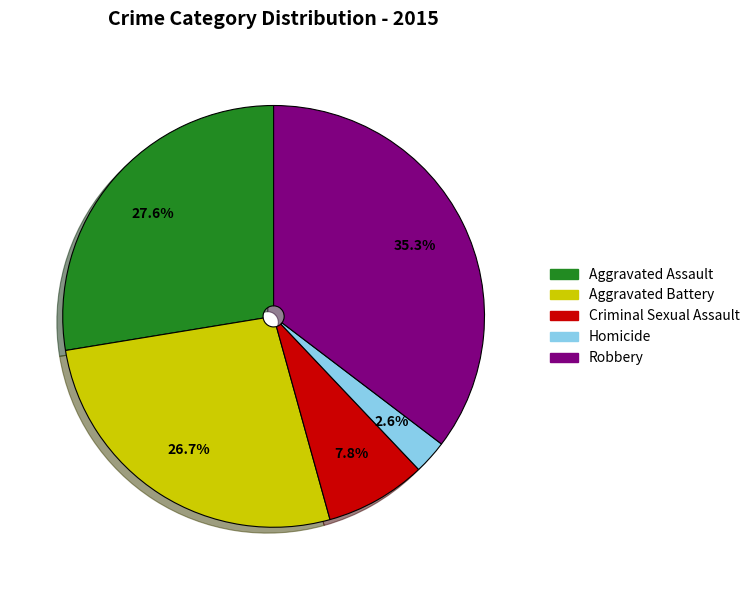

What is the ratio of the value at Aggravated Battery to the value at Robbery?

0.8